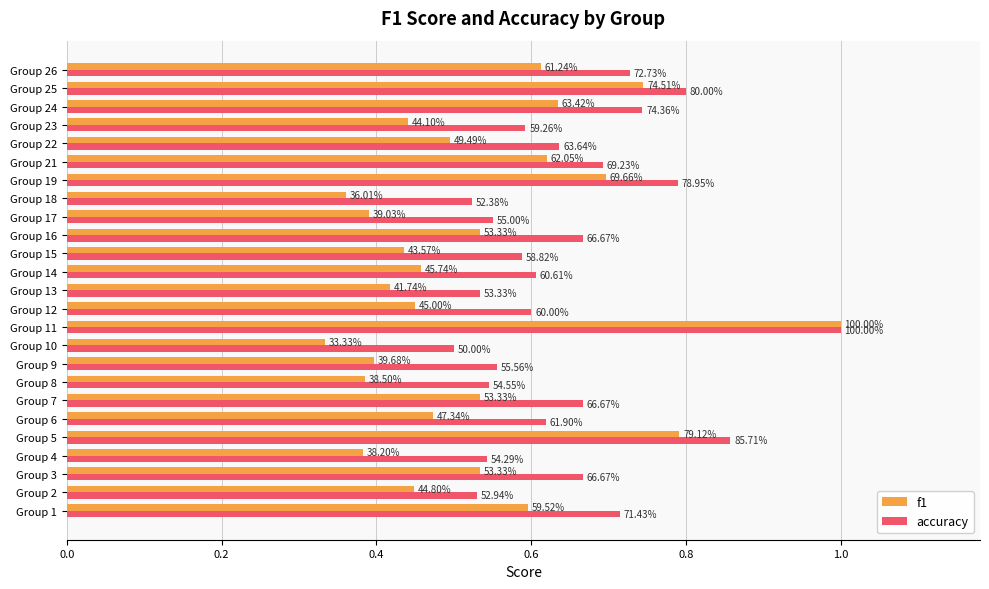

What are all the series names shown in the legend?

f1, accuracy